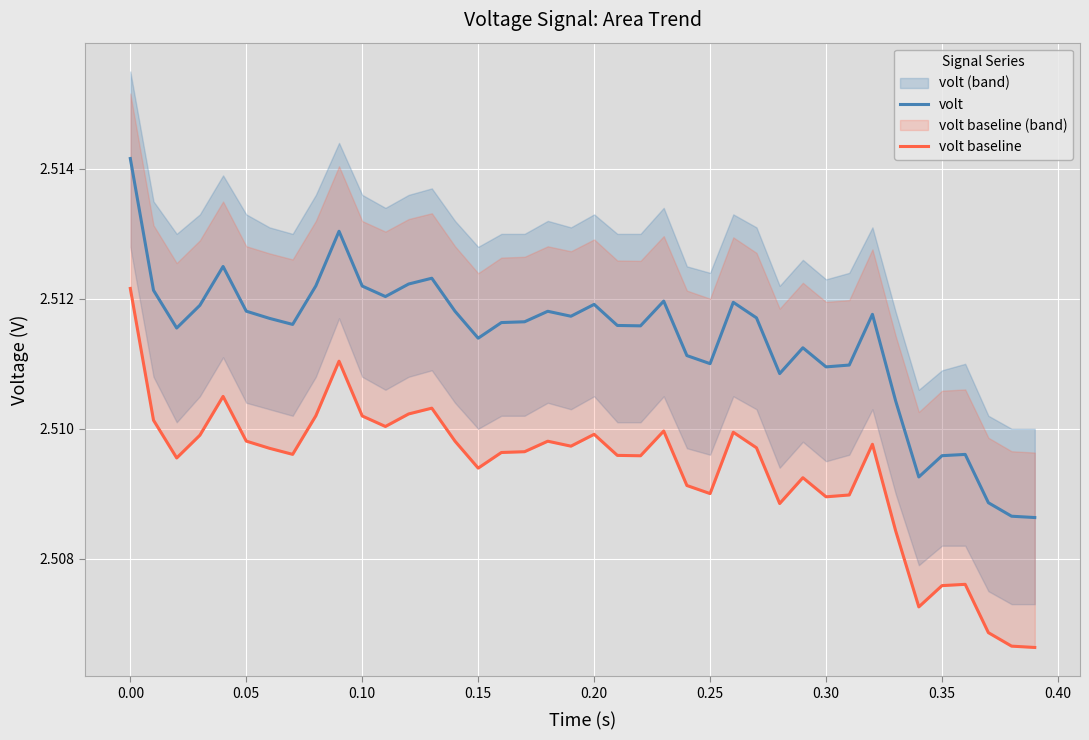

Is the value of volt at 27 greater than the value of volt baseline at 25?

Yes